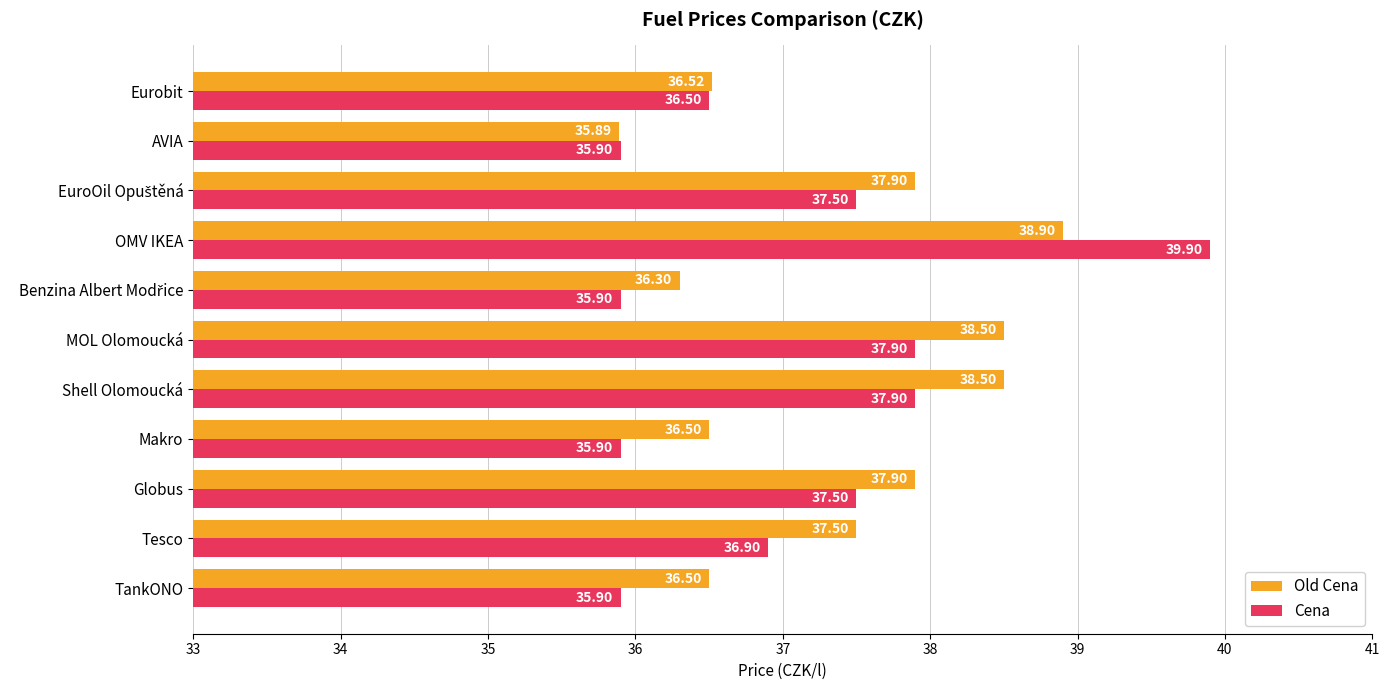

List the series in order of their overall mean, highest first.

Old Cena, Cena